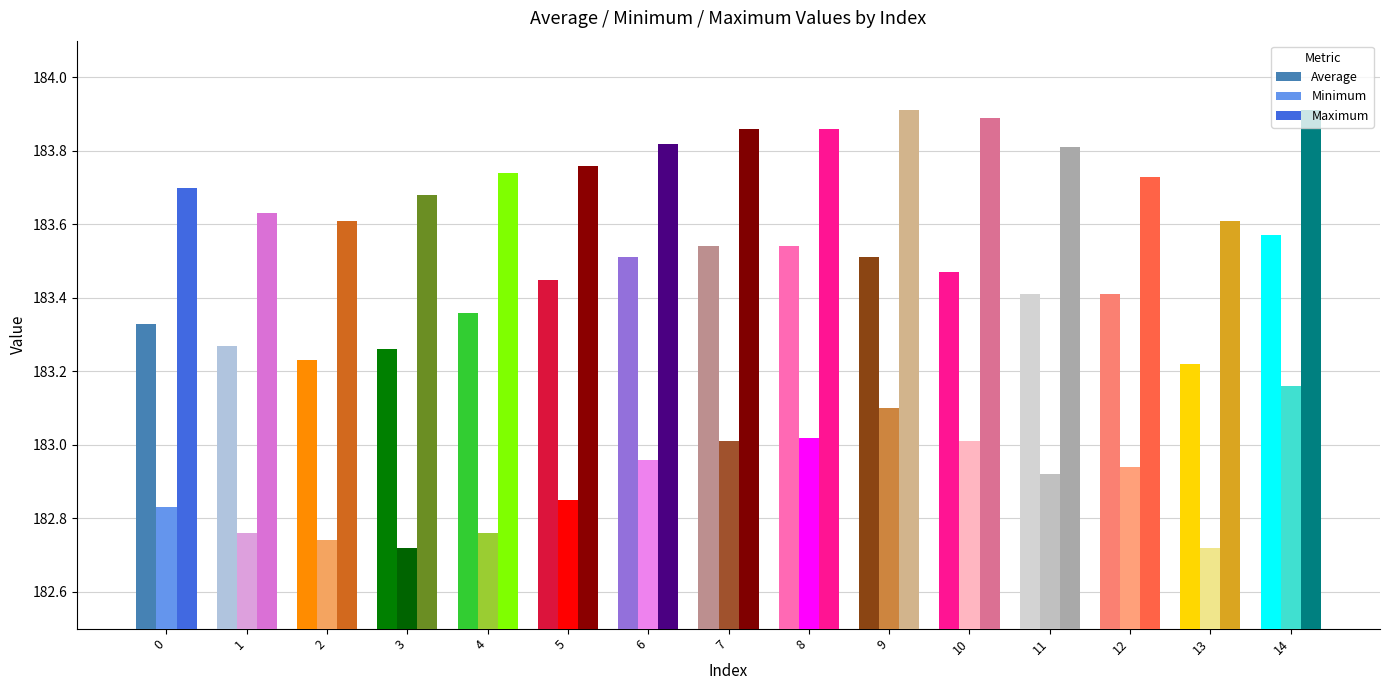

How many categories are shown in the chart?

15